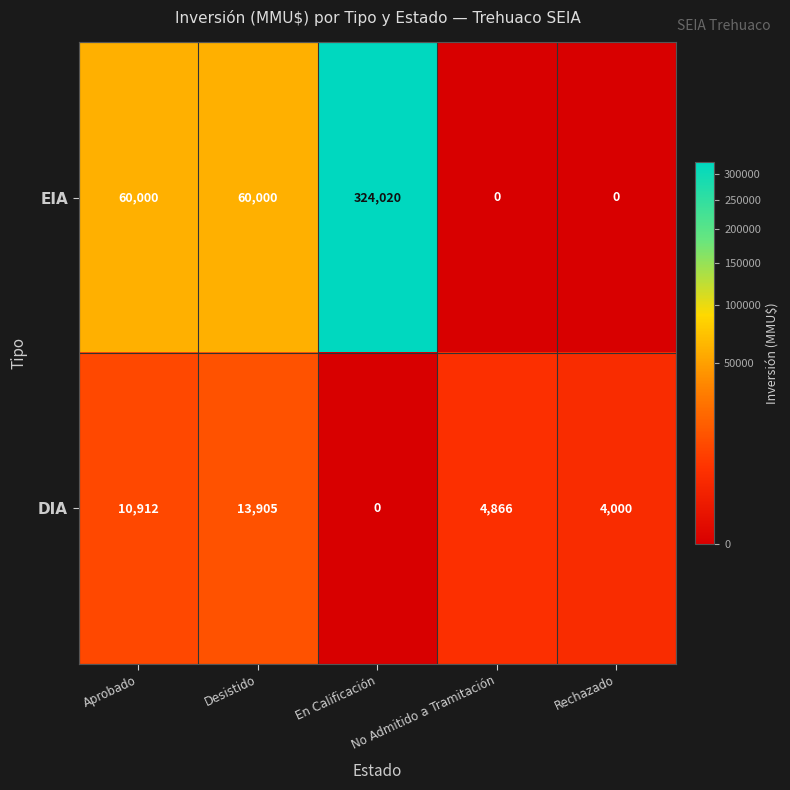

At how many categories does at least one series exceed 51697?

3